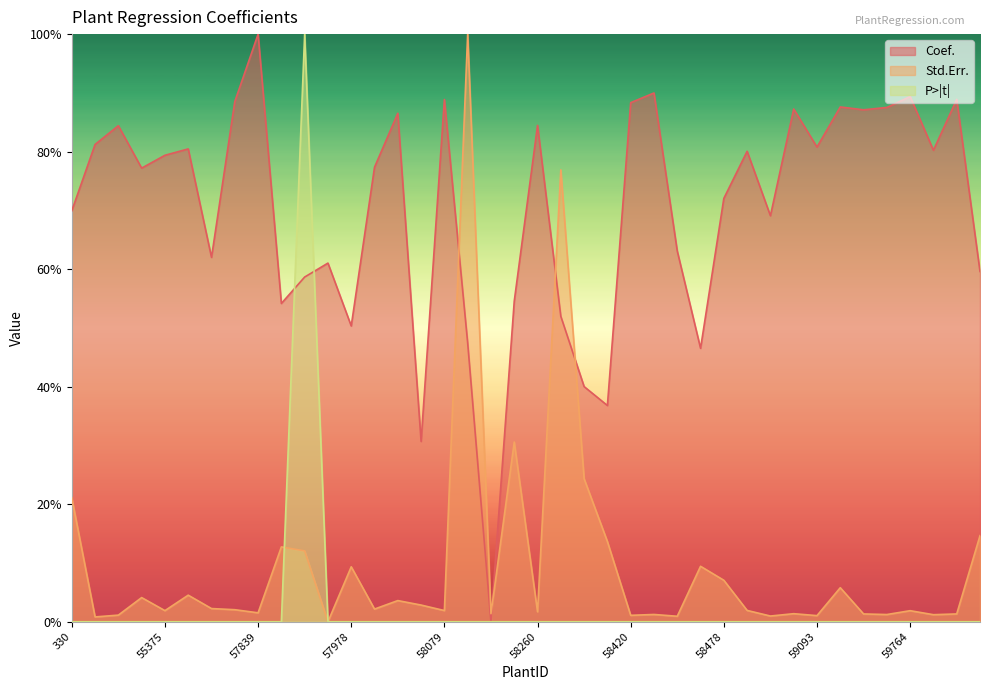

How many data points does each series have?

40